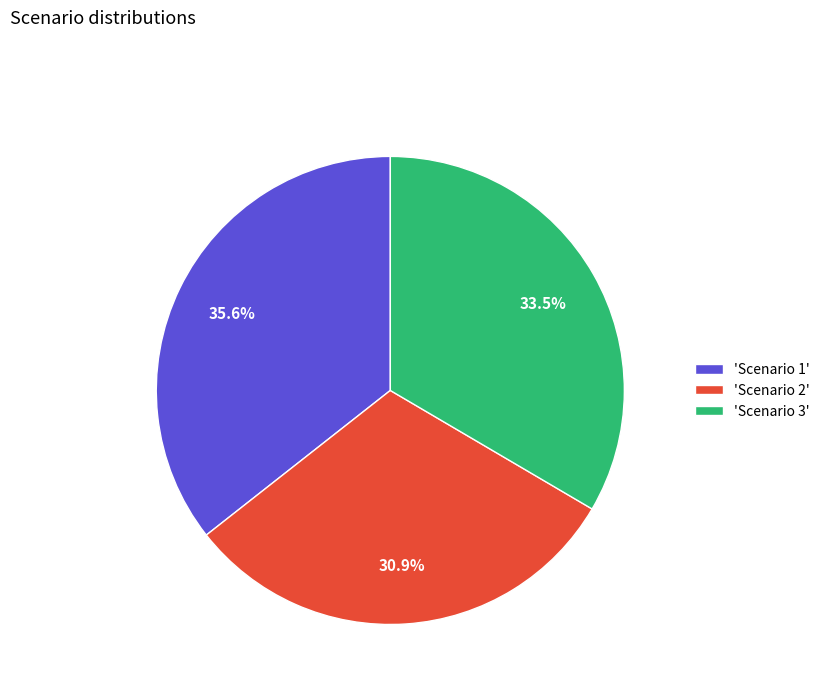

Between 'Scenario 1' and 'Scenario 3', which is larger?

'Scenario 1'